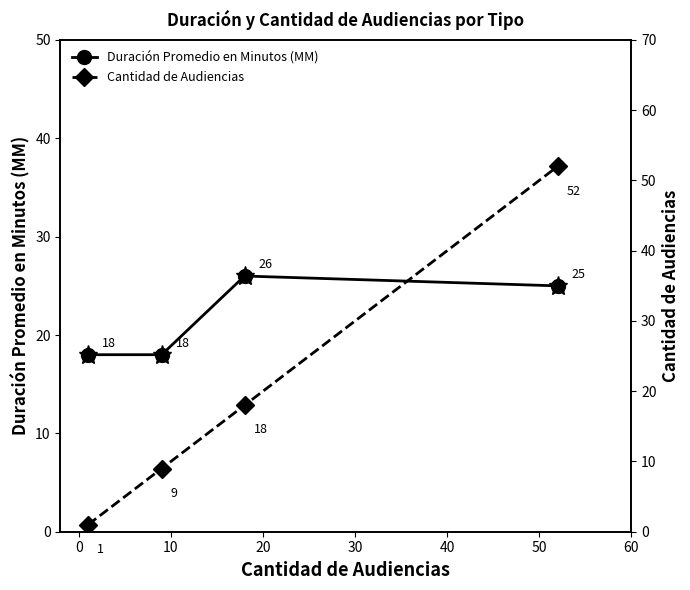

Which series has the largest total across all categories?

Duración Promedio en Minutos (MM)